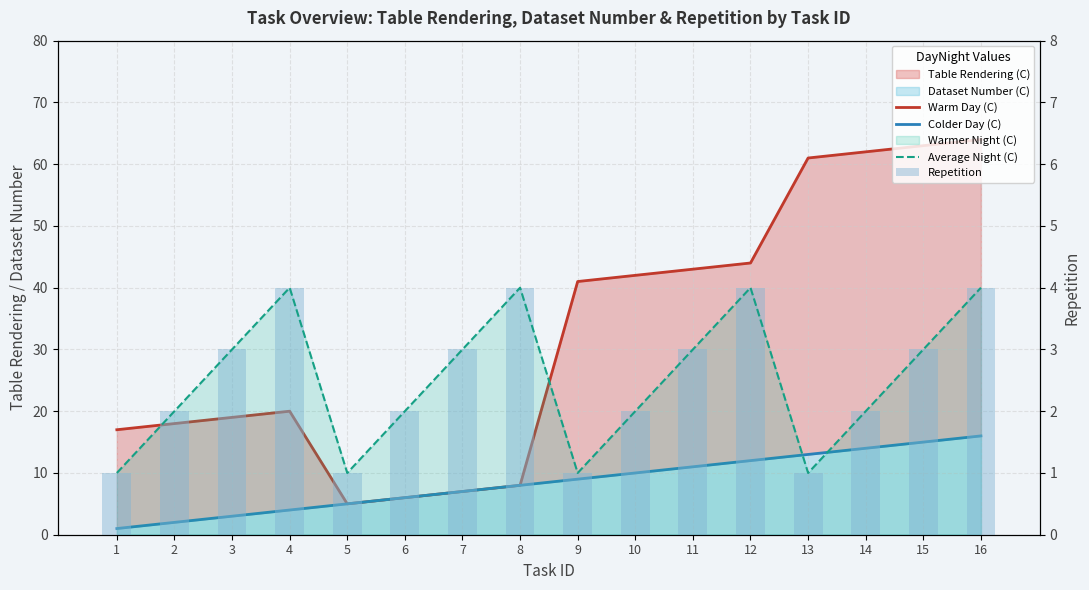

At which category is the sum across all series the highest?

16